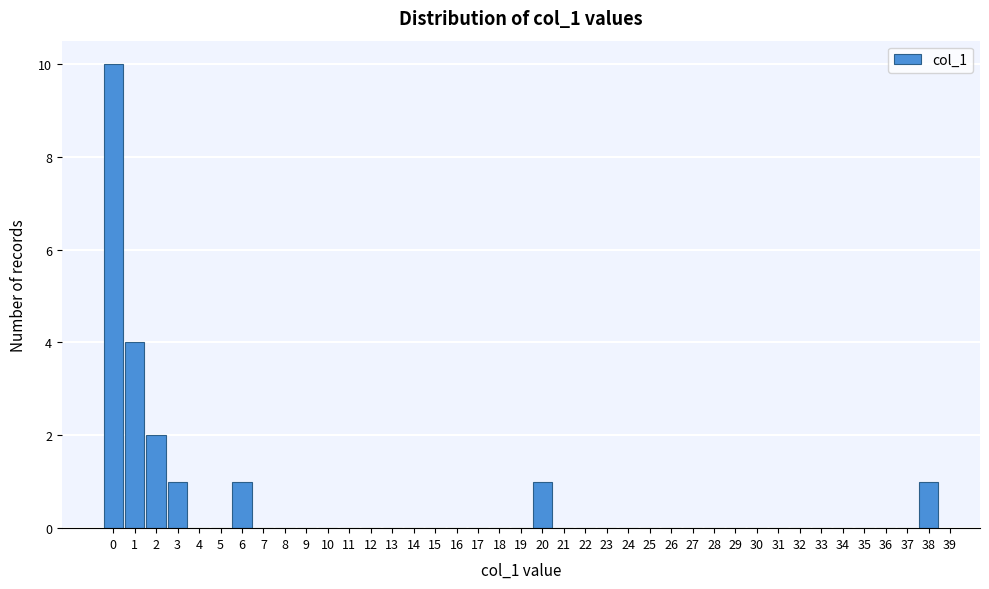

Reading left to right, transcribe this chart: for each bar, give the range it covers on the x-axis and its height. The values are not printed on the chart, so give them approximately, as read against the axis.

-0.5 to 0.5: 10
0.5 to 1.5: 4
1.5 to 2.5: 2
2.5 to 3.5: 1
3.5 to 4.5: 0
4.5 to 5.5: 0
5.5 to 6.5: 1
6.5 to 7.5: 0
7.5 to 8.5: 0
8.5 to 9.5: 0
9.5 to 10.5: 0
10.5 to 11.5: 0
11.5 to 12.5: 0
12.5 to 13.5: 0
13.5 to 14.5: 0
14.5 to 15.5: 0
15.5 to 16.5: 0
16.5 to 17.5: 0
17.5 to 18.5: 0
18.5 to 19.5: 0
19.5 to 20.5: 1
20.5 to 21.5: 0
21.5 to 22.5: 0
22.5 to 23.5: 0
23.5 to 24.5: 0
24.5 to 25.5: 0
25.5 to 26.5: 0
26.5 to 27.5: 0
27.5 to 28.5: 0
28.5 to 29.5: 0
29.5 to 30.5: 0
30.5 to 31.5: 0
31.5 to 32.5: 0
32.5 to 33.5: 0
33.5 to 34.5: 0
34.5 to 35.5: 0
35.5 to 36.5: 0
36.5 to 37.5: 0
37.5 to 38.5: 1